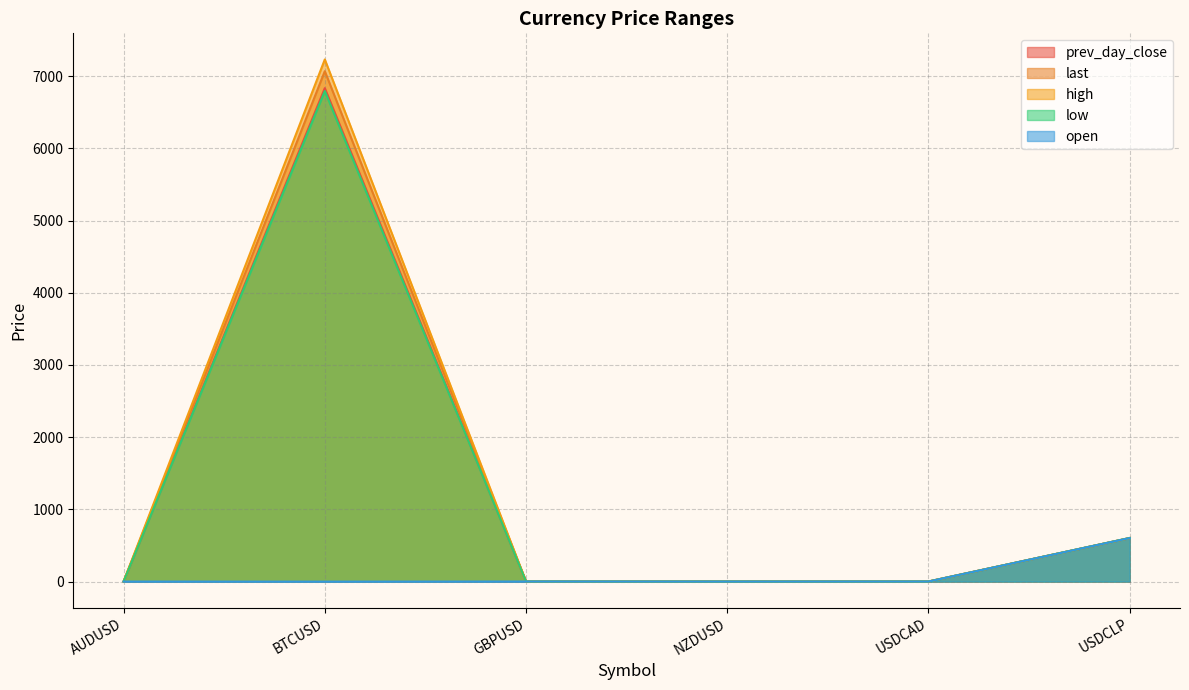

How many lines are shown in the chart?

5